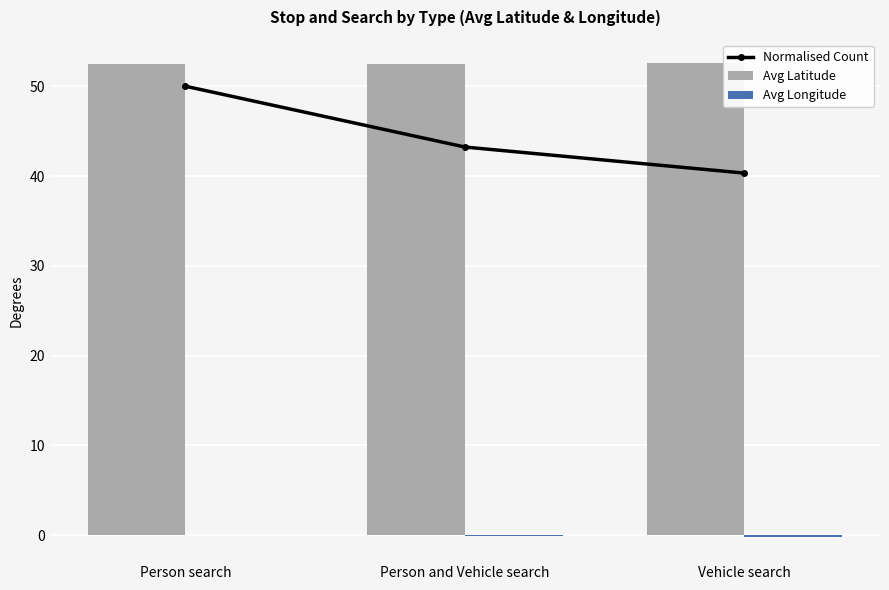

How many data points does each series have?

3